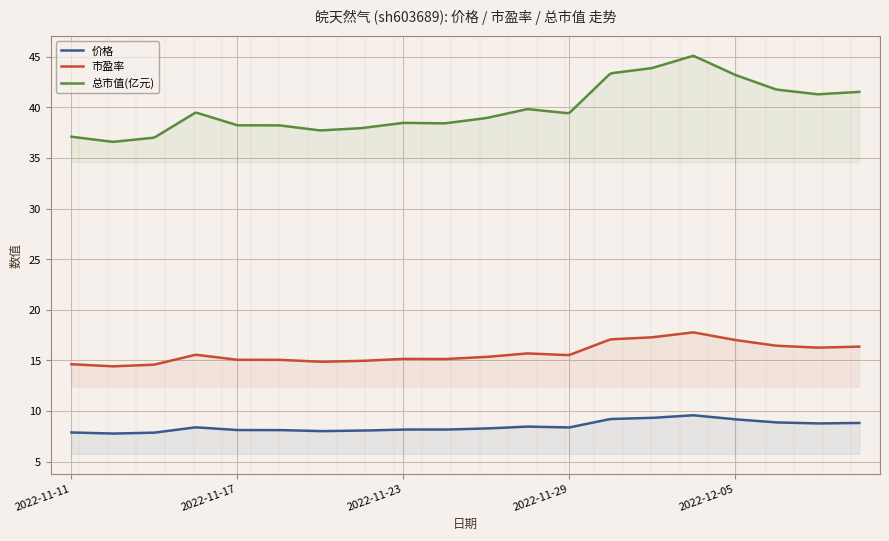

True or false: 价格 has a value of 7.8 at 2022-11-14.

True